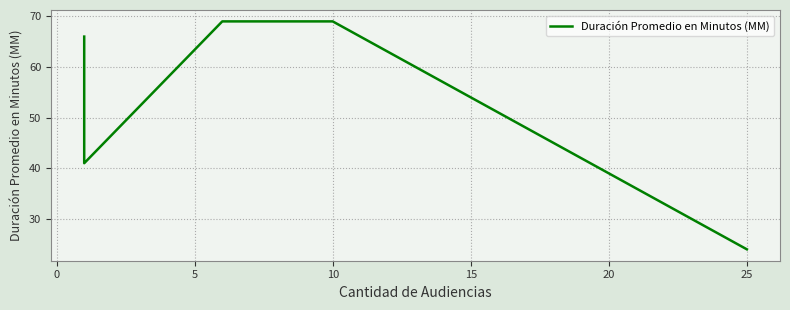

What is the sum of all values?

269